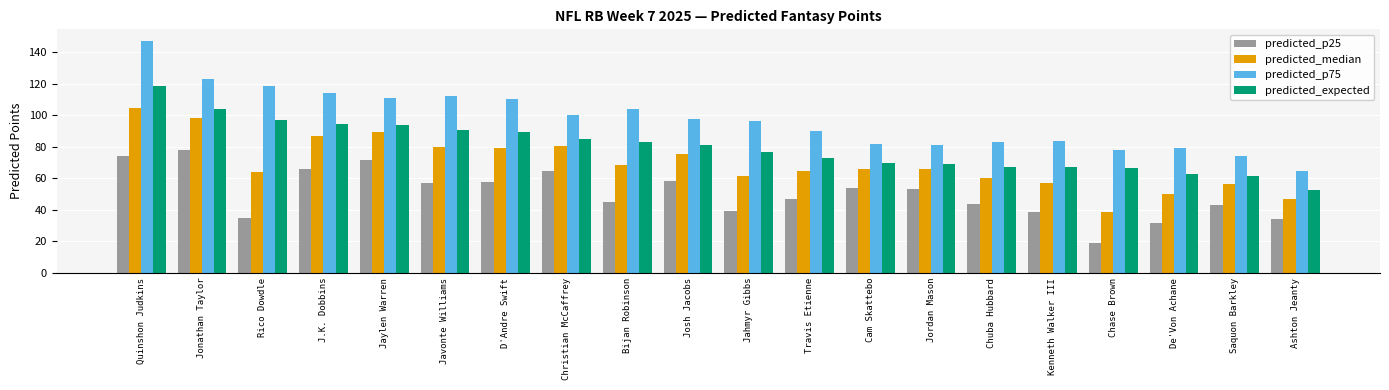

Rank the series by their average value, from highest to lowest.

predicted_p75, predicted_expected, predicted_median, predicted_p25